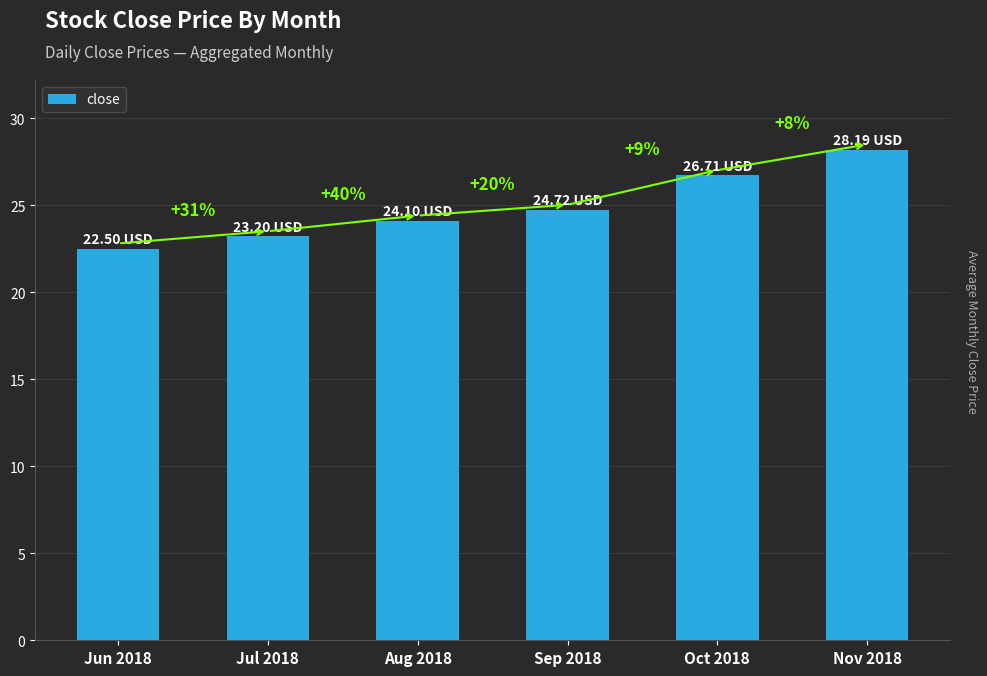

At which label does the data first exceed 24?

Aug 2018